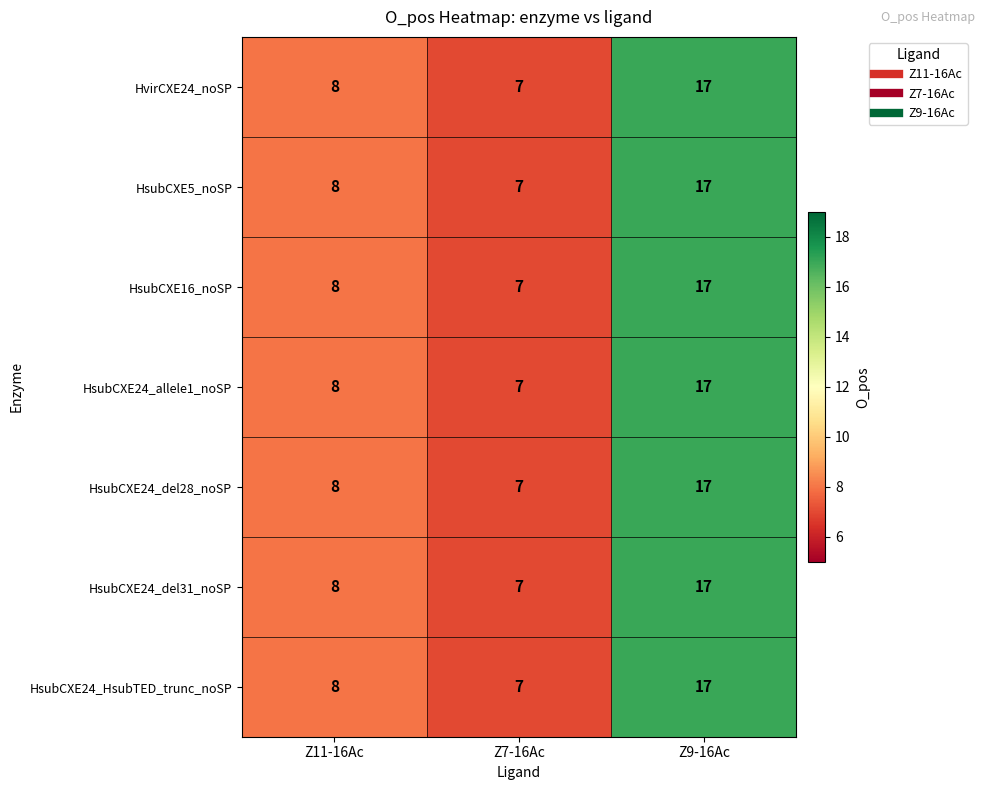

What is the difference between the maximum and minimum values in the HsubCXE5_noSP series?

10